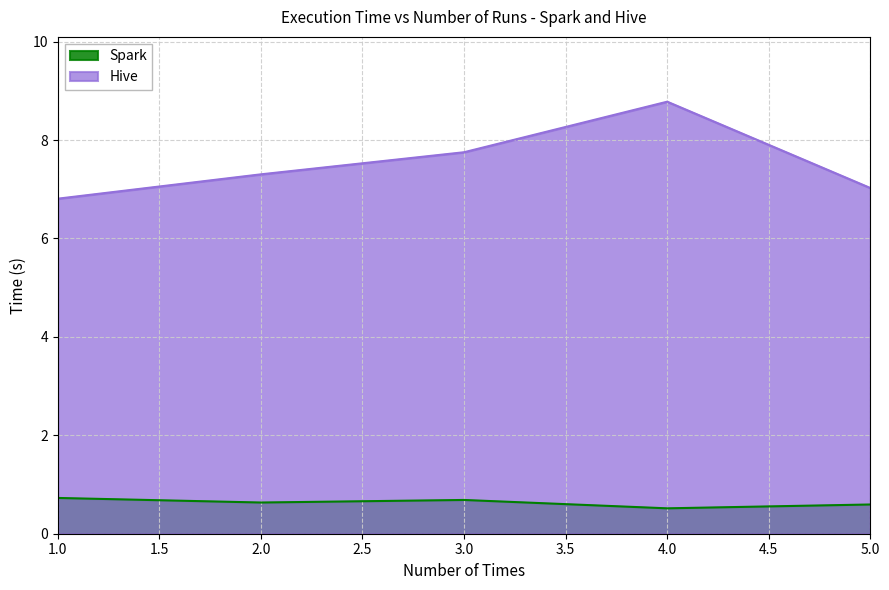

Which series changed the most between 3.0 and 4.0?

Hive